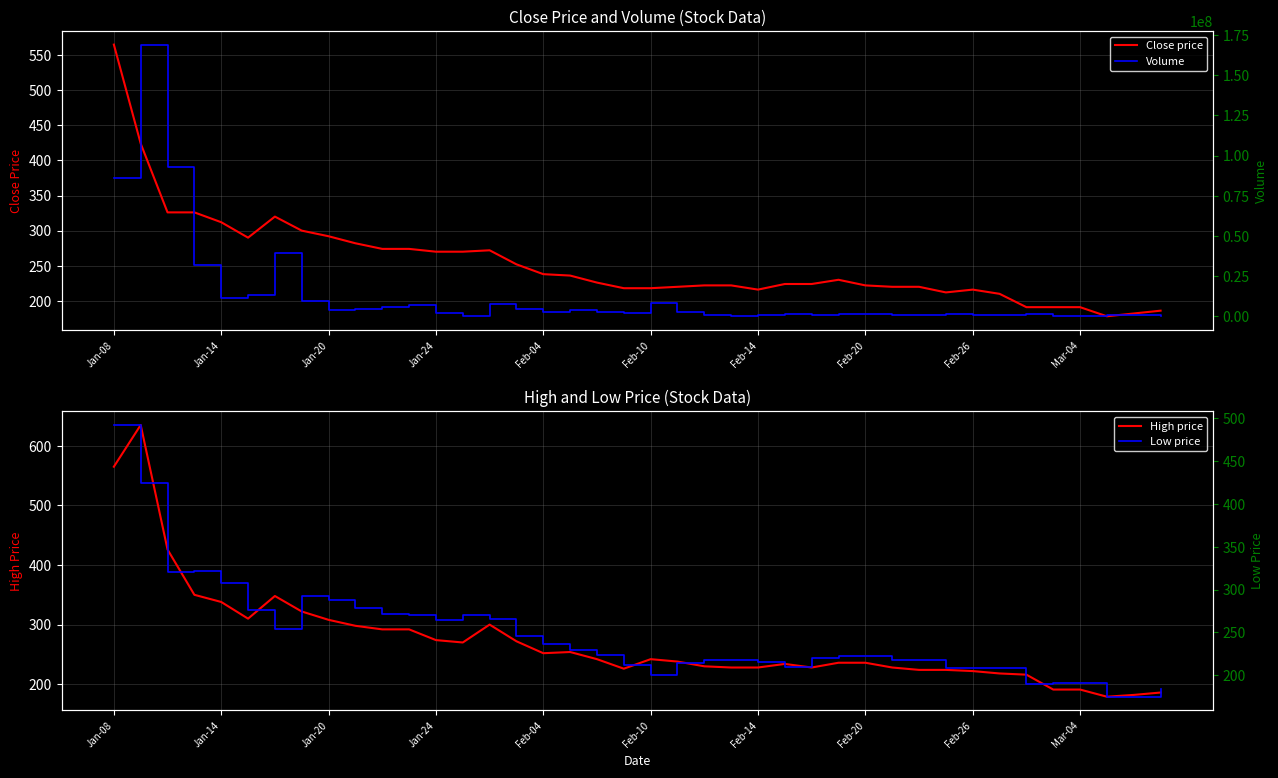

What is the spread (max minus min) of values at 25?

1259090